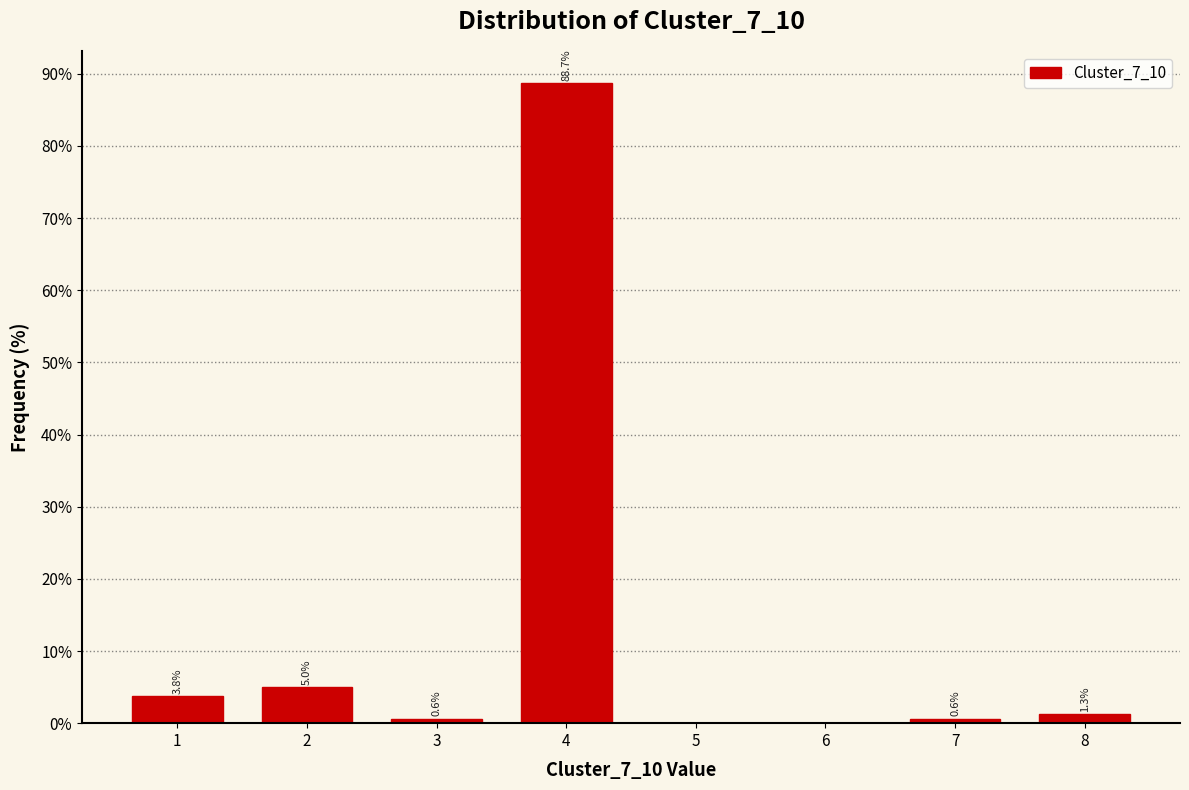

Reading right to left, extract all data points from this chart.

8=1.3	7=0.6	6=0.0	5=0.0	4=88.7	3=0.6	2=5.0	1=3.8